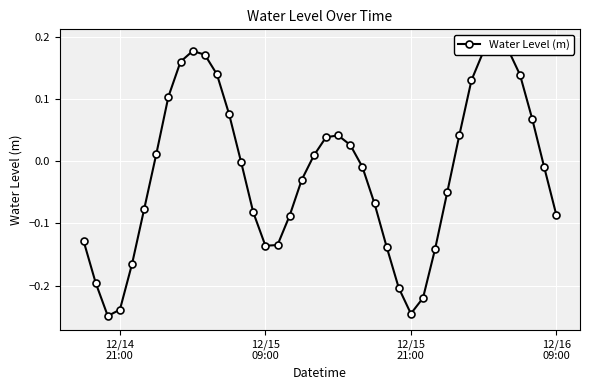

What is the difference between the maximum and minimum values?

0.4